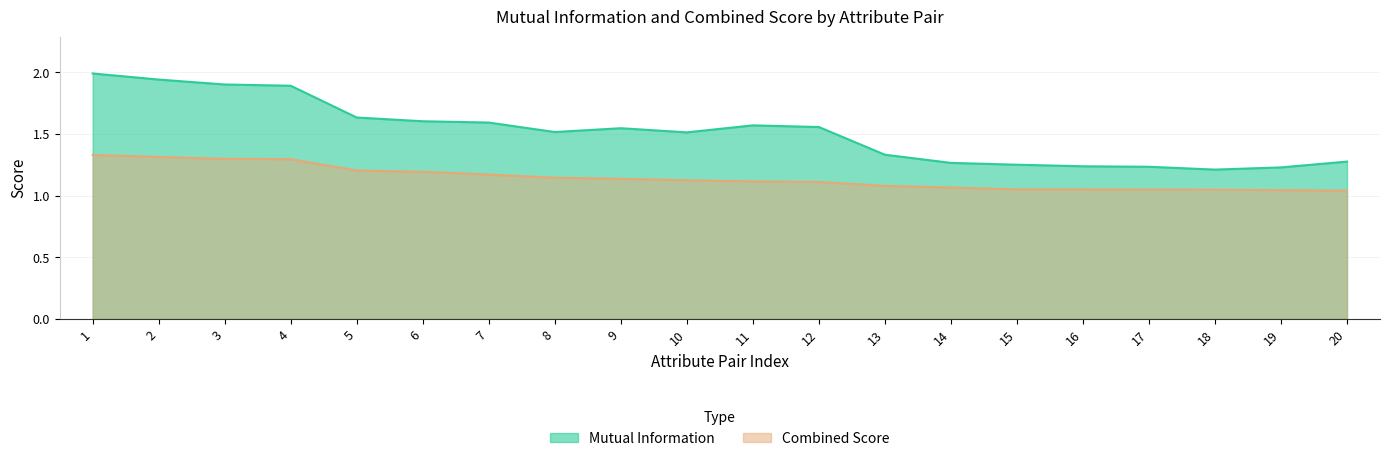

What is the difference between the maximum and second lowest values in the Mutual_Information series?

0.8